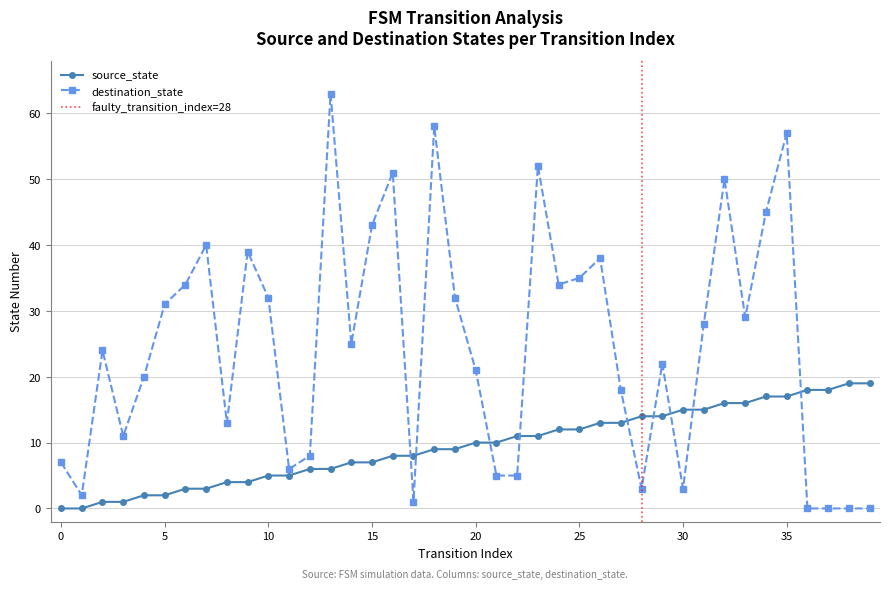

Where is the first local maximum for destination_state?

2